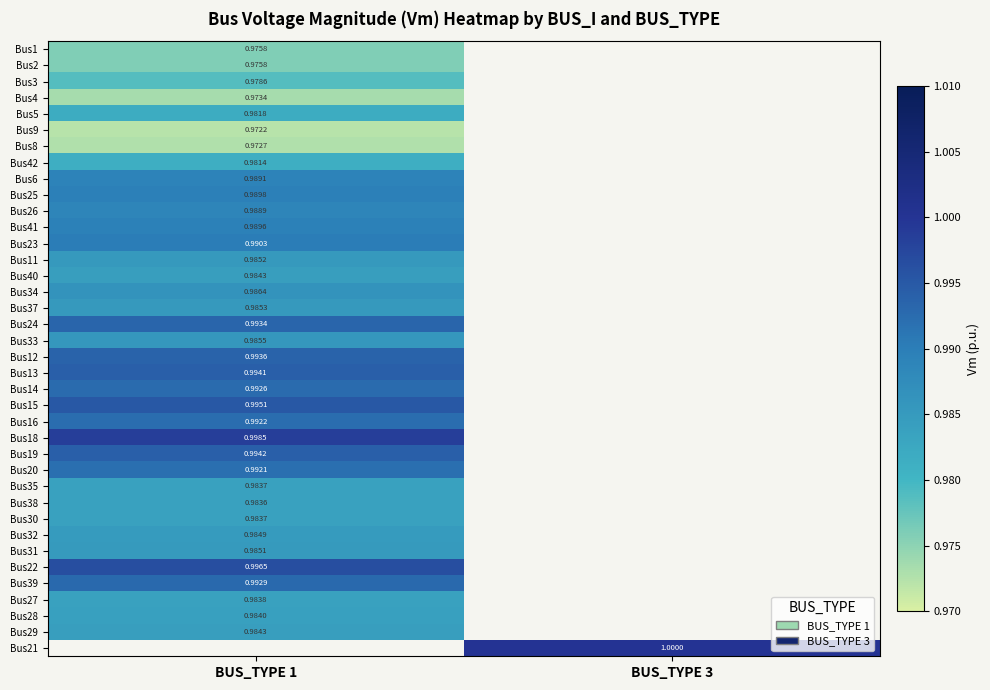

Rank the series at BUS_TYPE 1 from highest to lowest value.

Bus18, Bus22, Bus15, Bus19, Bus13, Bus12, Bus24, Bus39, Bus14, Bus16, Bus20, Bus23, Bus25, Bus41, Bus6, Bus26, Bus34, Bus33, Bus37, Bus11, Bus31, Bus32, Bus40, Bus29, Bus35, Bus30, Bus38, Bus5, Bus3, Bus1, Bus2, Bus4, Bus8, Bus21, Bus28, Bus27, Bus42, Bus9